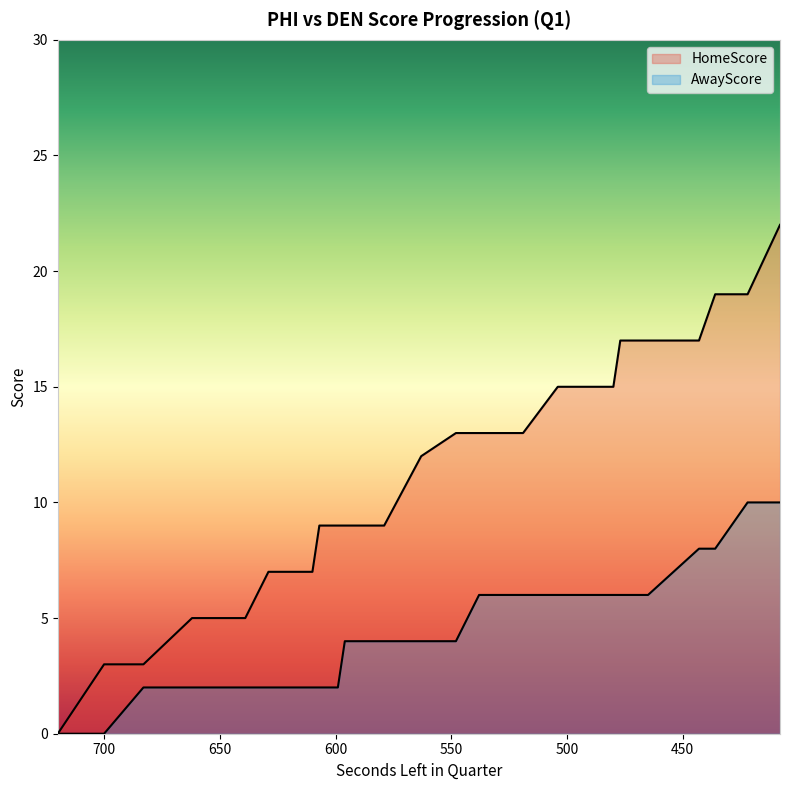

How many lines are shown in the chart?

2